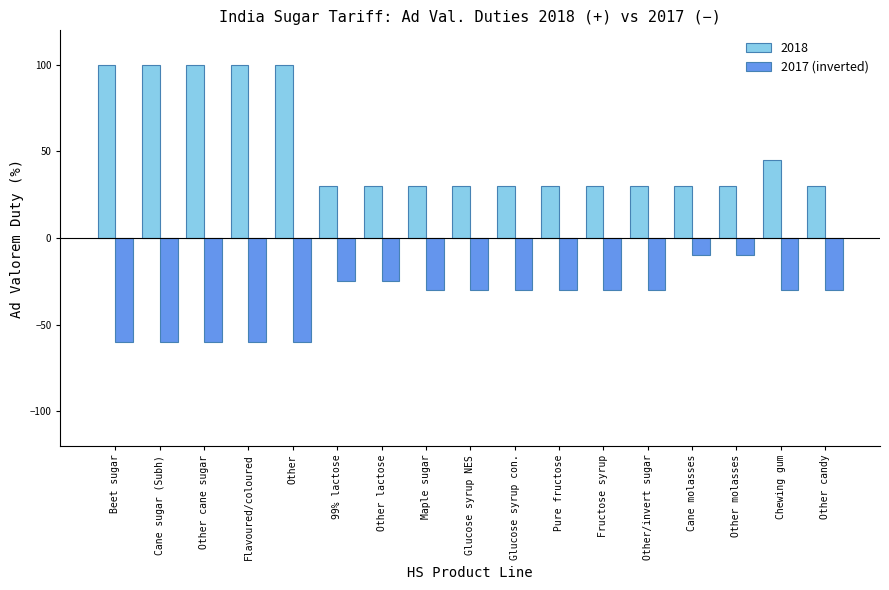

The value of 2018 at Glucose syrup con. is 30. True or false?

True